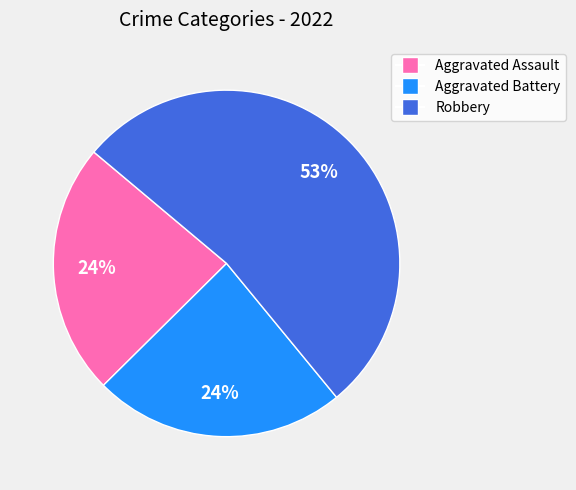

To the nearest percent, what is the average slice percentage?

33%